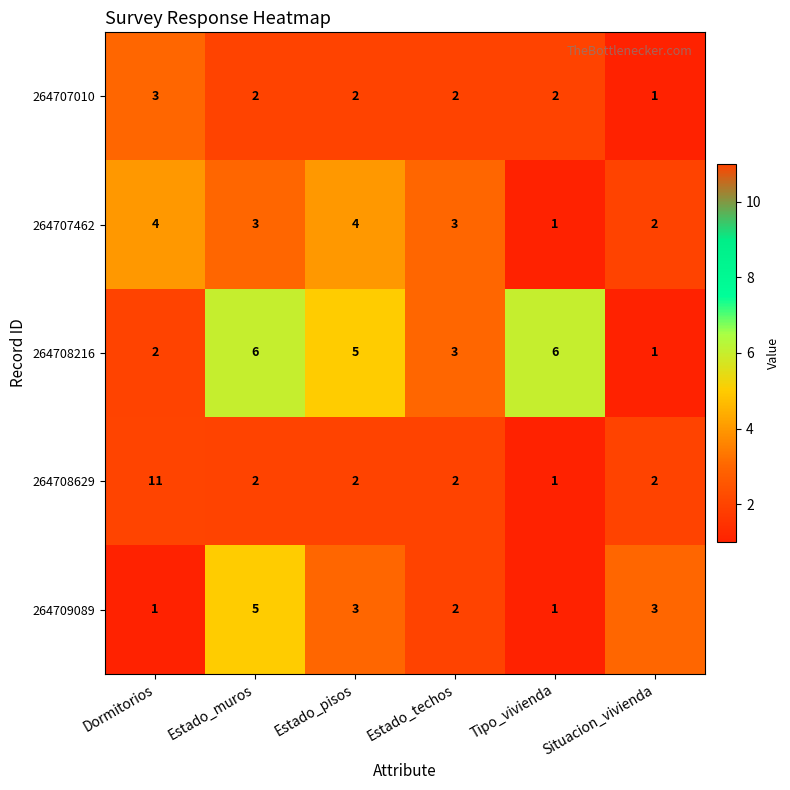

Rank the series by their maximum value, from lowest to highest.

264707010, 264707462, 264709089, 264708216, 264708629